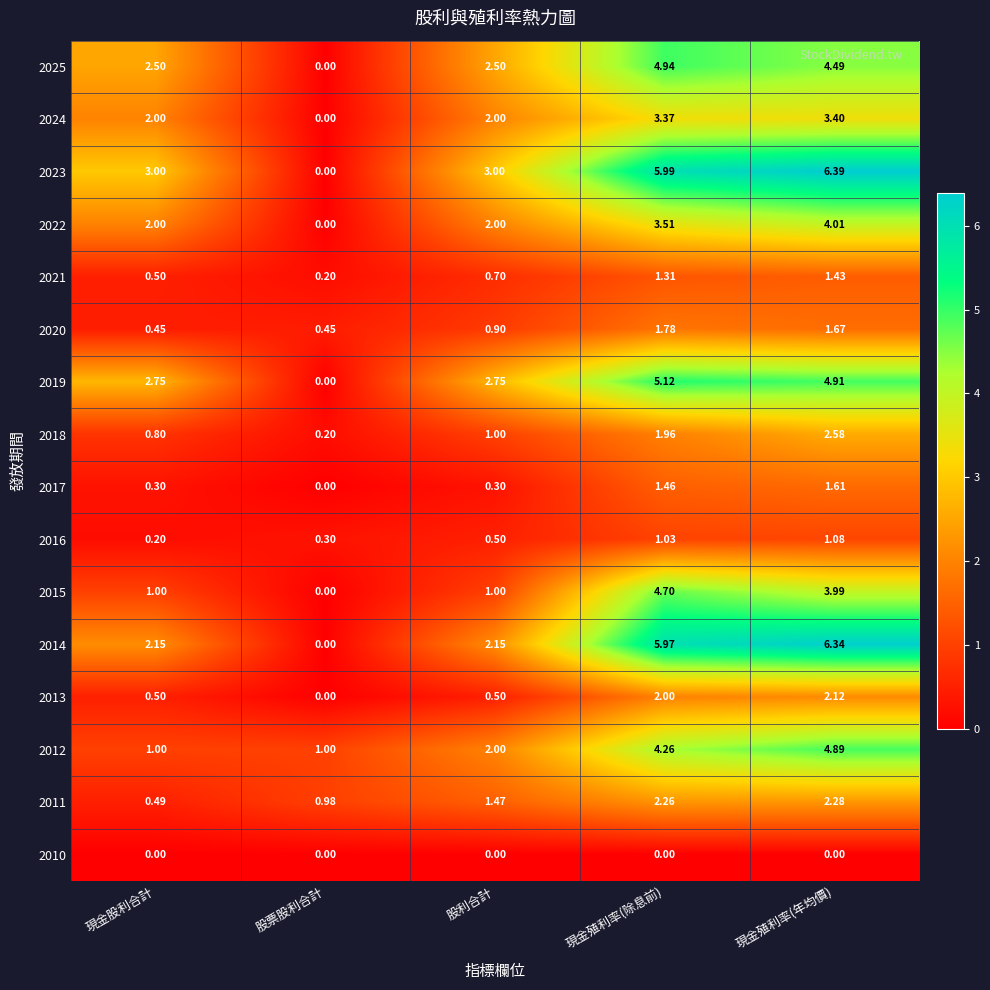

Between 現金股利合計 and 股利合計, which series saw the biggest shift?

2012